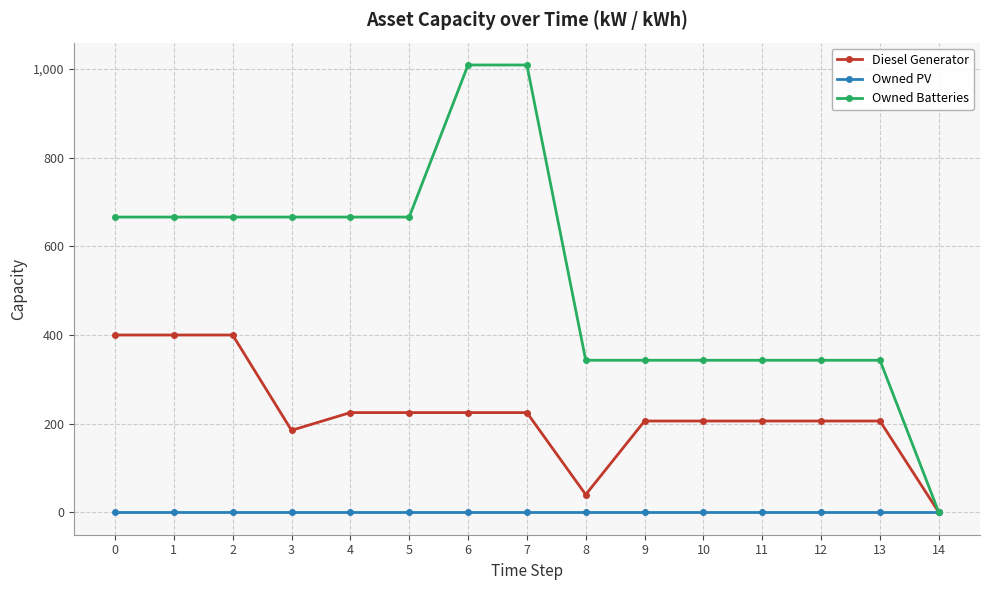

What is the value of the Owned Batteries point at the 3rd from the left?

666